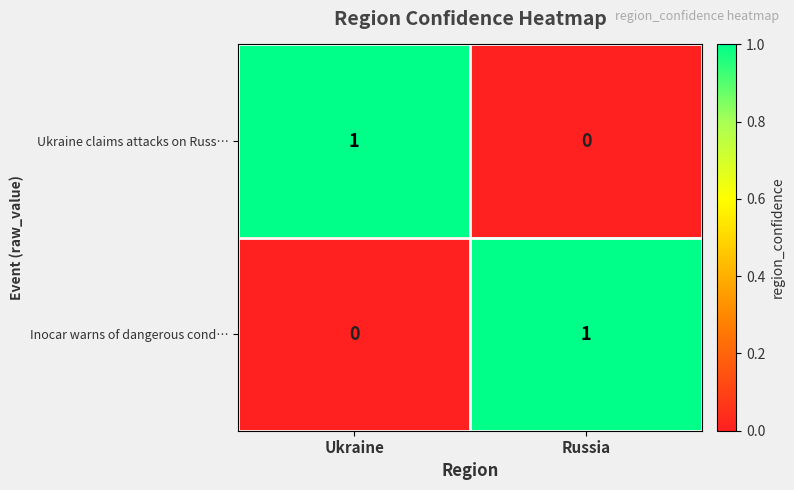

The value of Ukraine claims attacks on Russ… at Ukraine is 0. True or false?

False